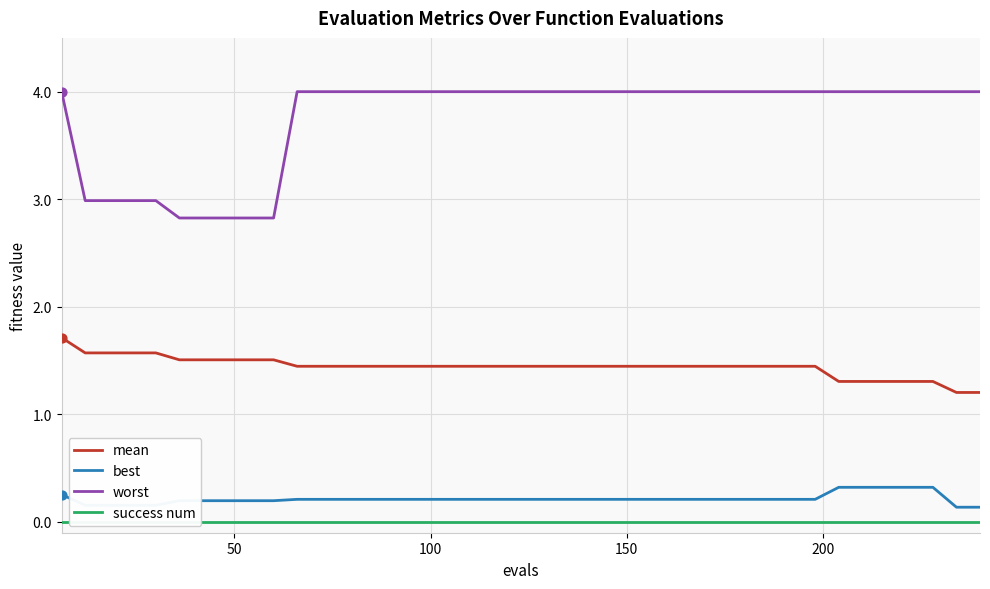

Which series has the largest Y range (max minus min)?

worst